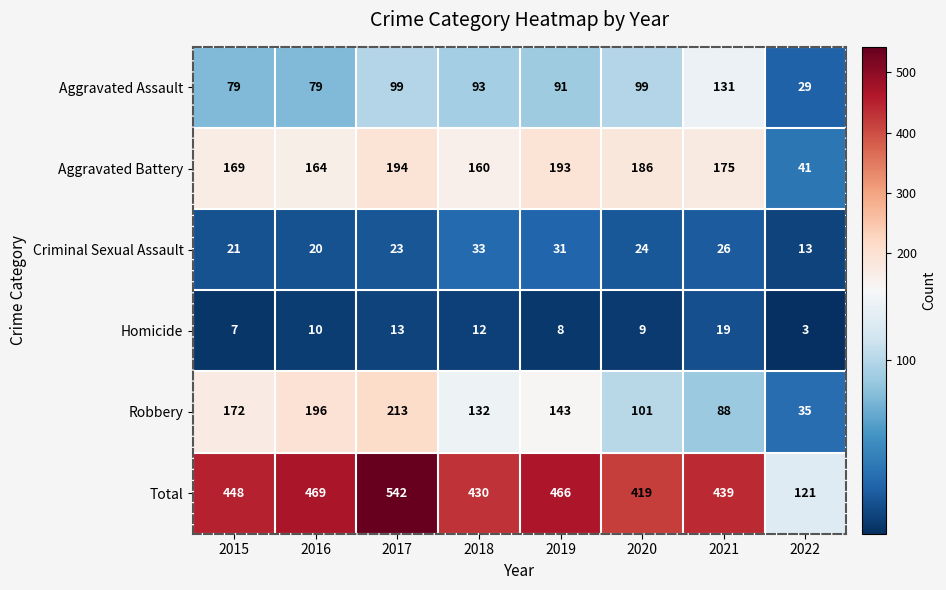

True or false: Aggravated Battery has a value of 246 at 2016.

False